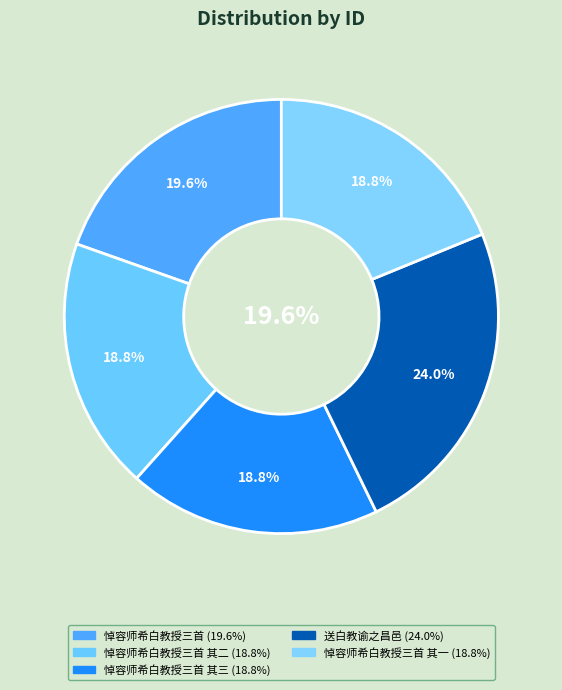

What is the largest slice in the pie chart?

送白教谕之昌邑